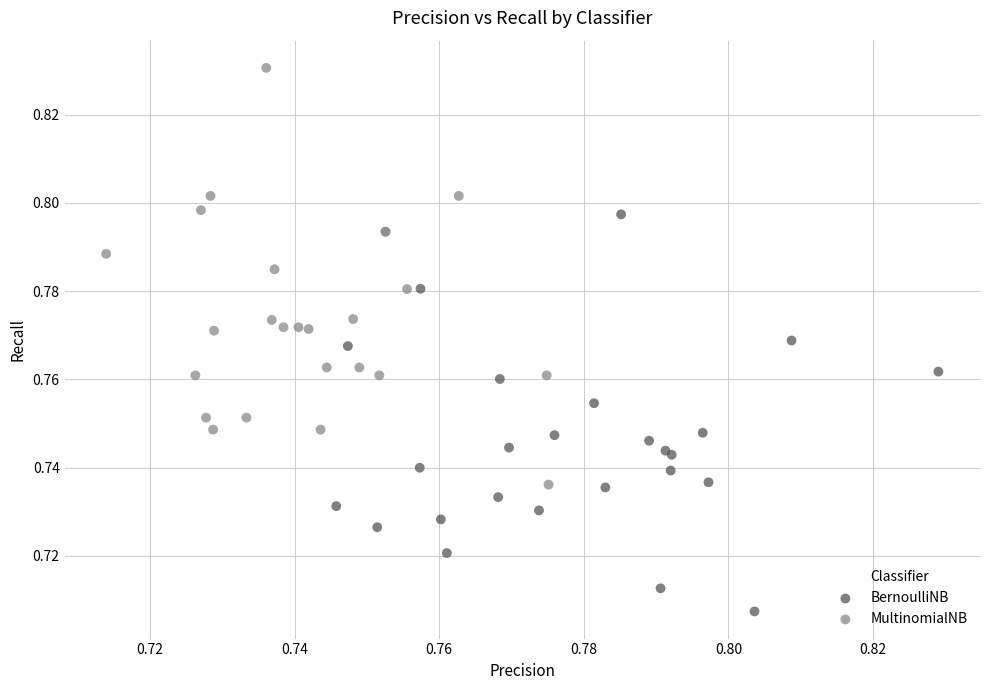

Which series reaches the maximum Y coordinate?

MultinomialNB